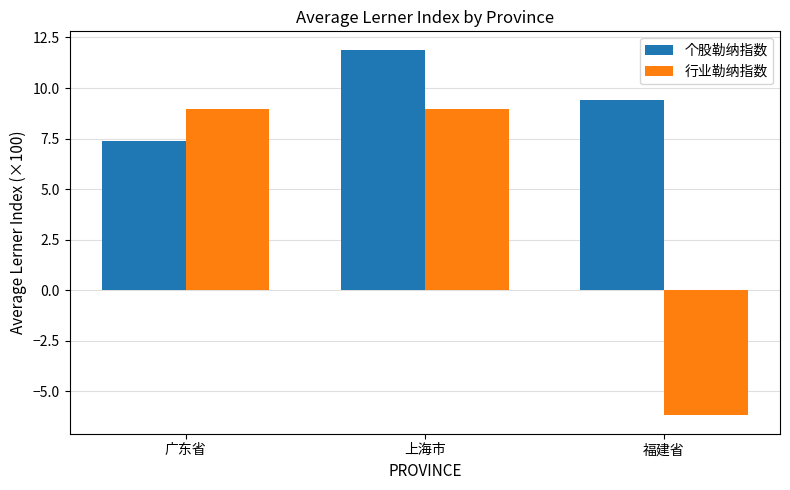

At 上海市, list the series in order from smallest to largest.

行业勒纳指数, 个股勒纳指数